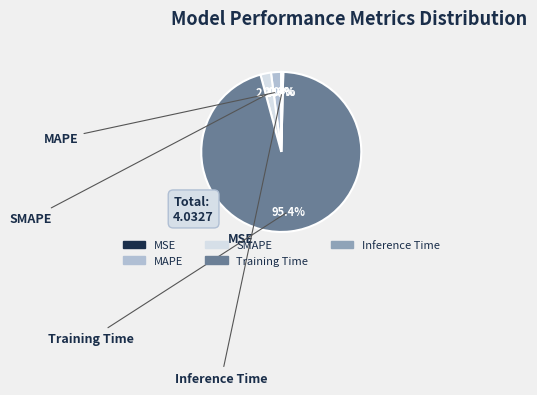

Is there a majority slice in this chart?

Yes